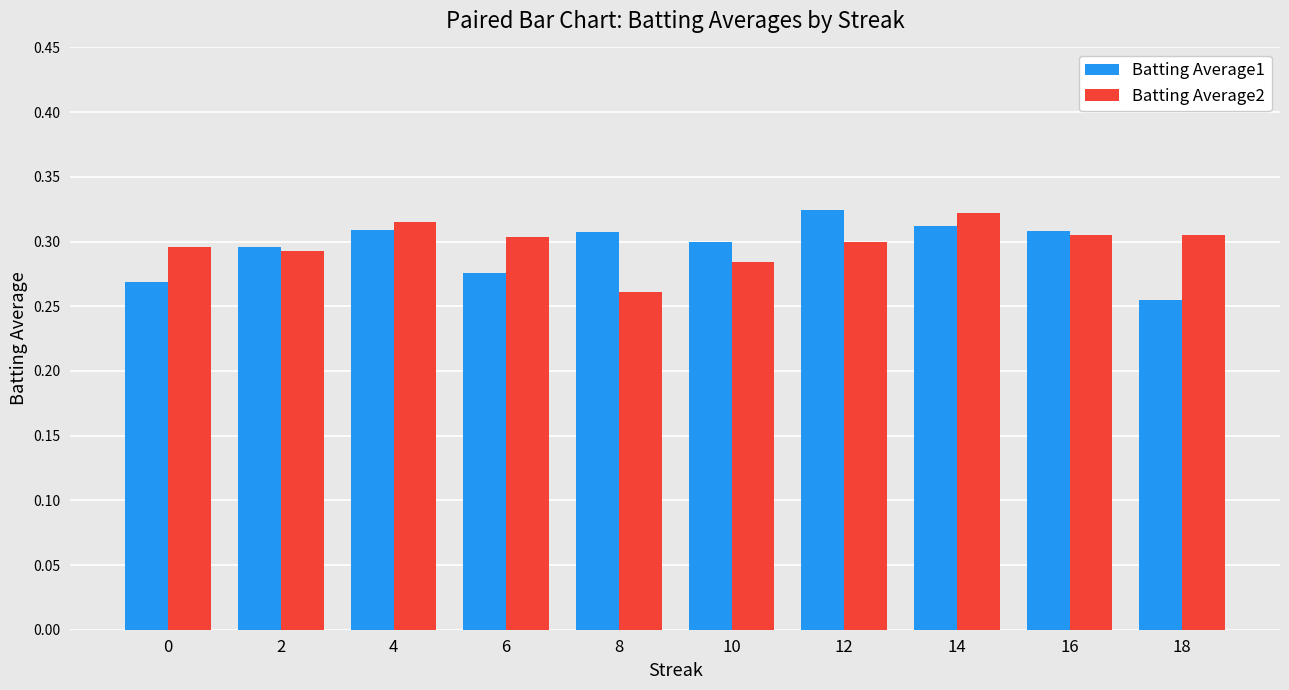

Does the chart contain stacked bars?

No